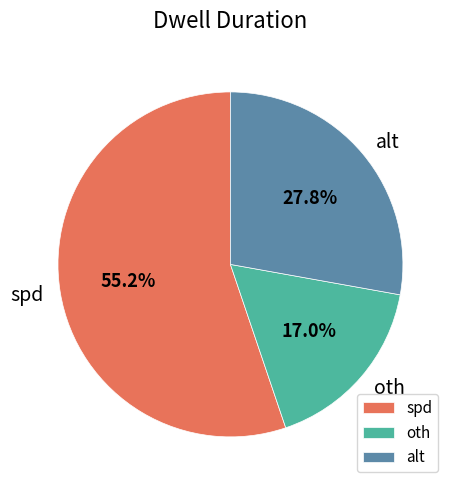

To the nearest percent, what percentage of the pie is spd?

55%